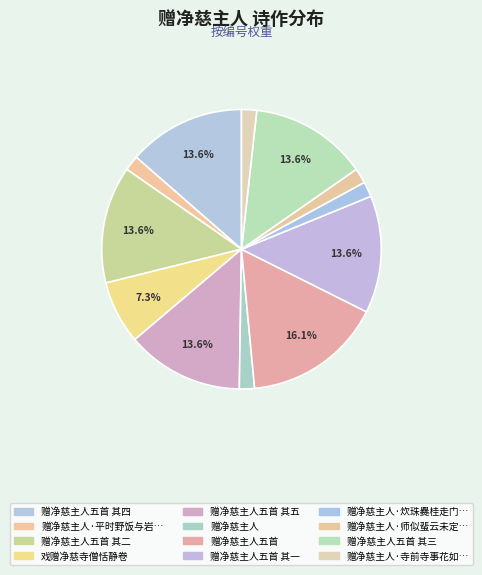

Count the number of slices in the pie.

12